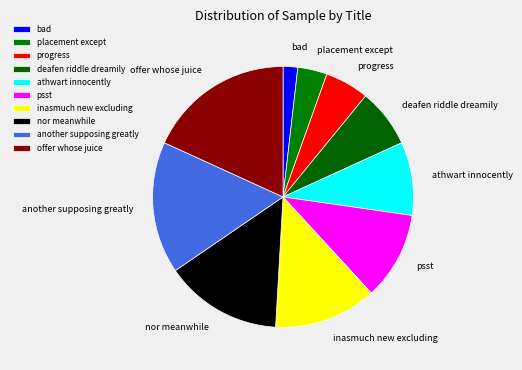

Is another supposing greatly the majority of the pie?

No